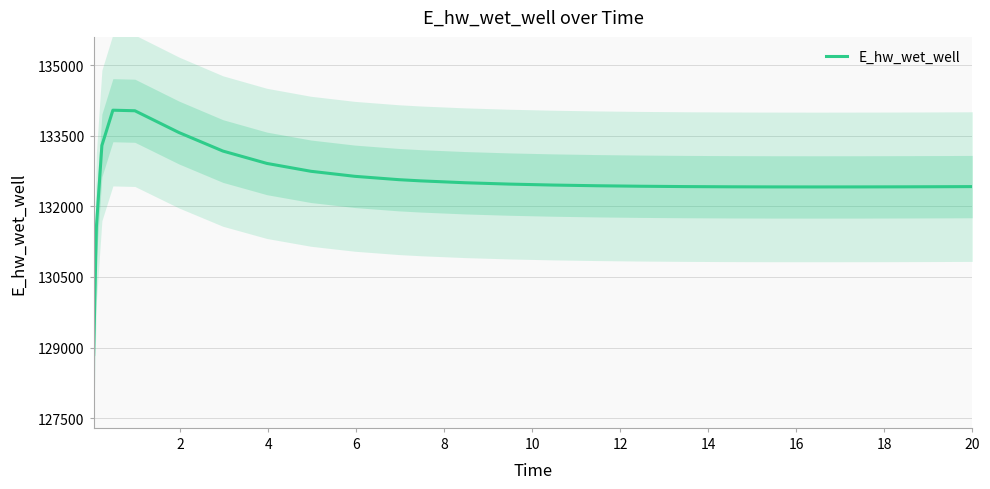

Is it true that the value at 12 is 132501.9?

True